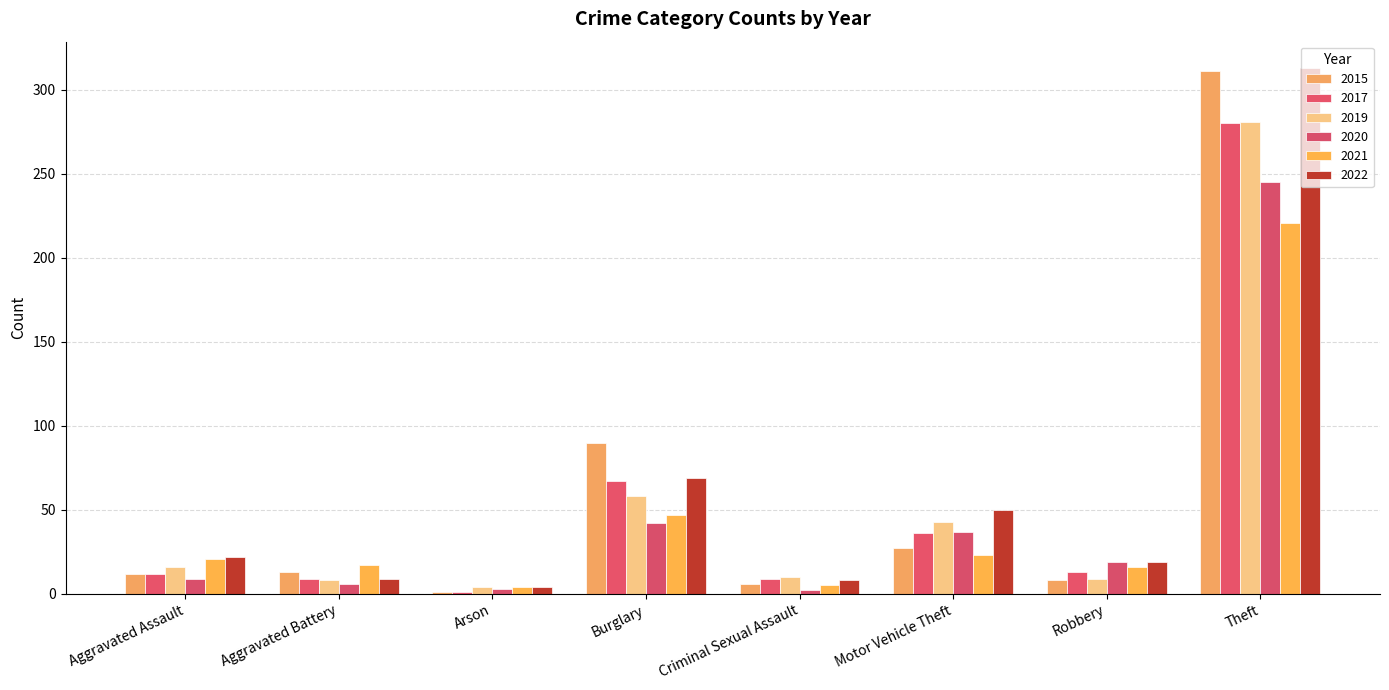

What is the sum of the 2021 values at Robbery and Arson?

20